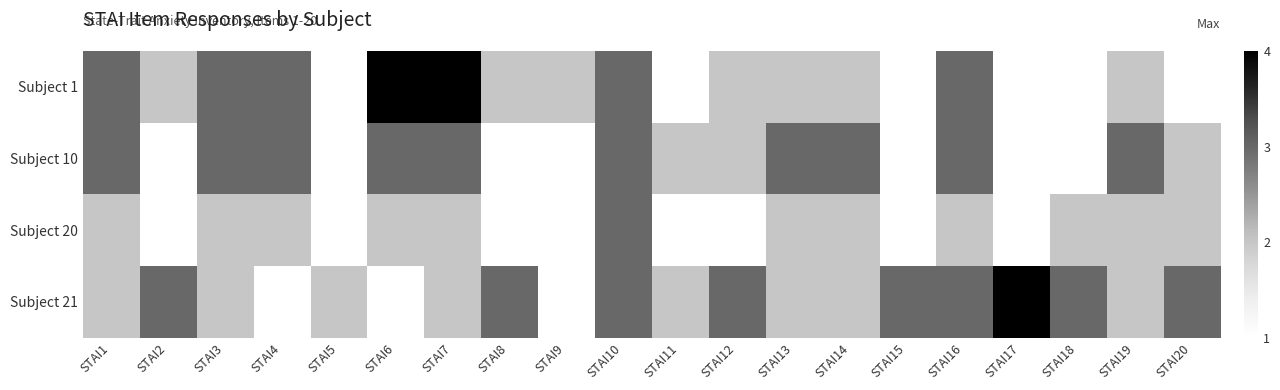

Between STAI13 and STAI20, which series saw the biggest shift?

Subject 1